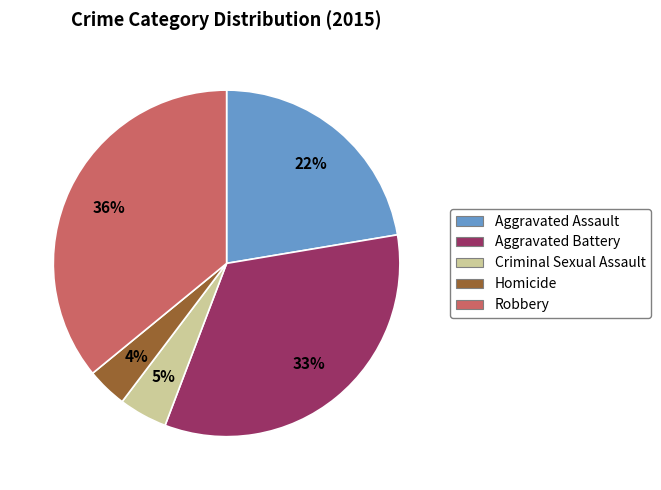

To the nearest percent, what is the average slice percentage?

20%